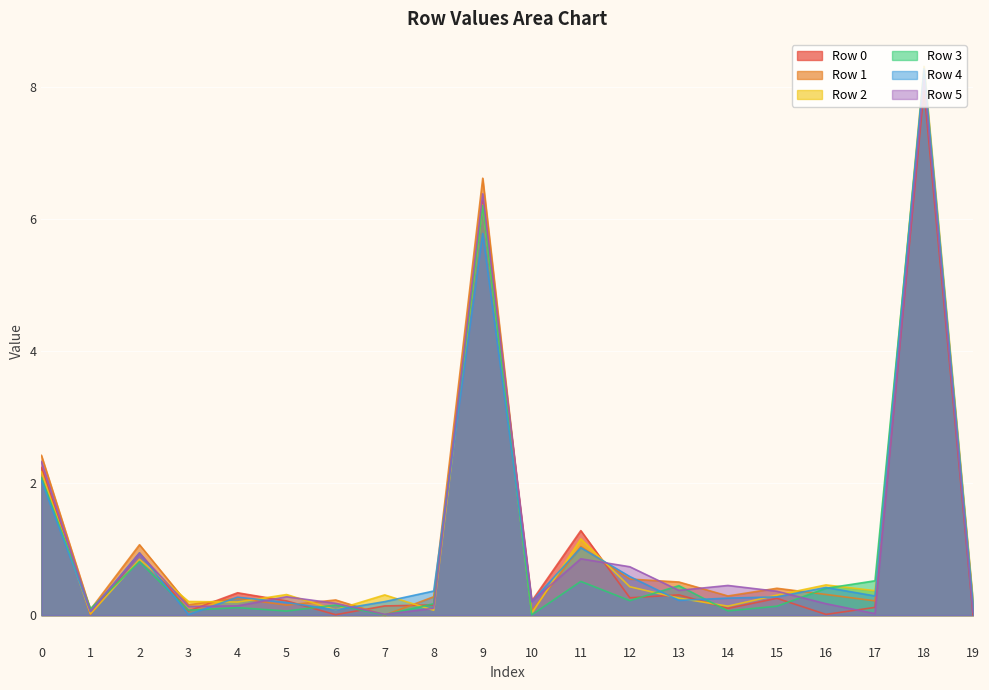

Which category has the lowest value across all series?

7